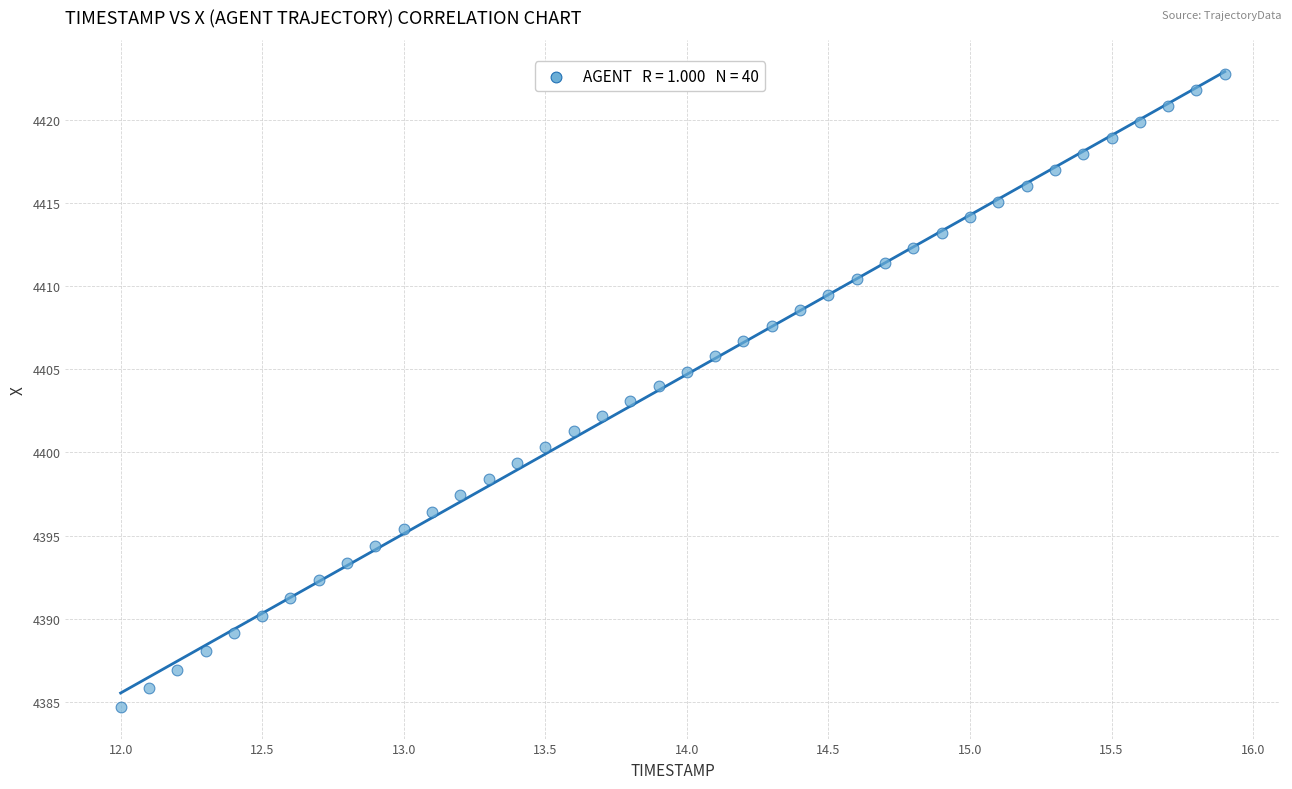

What is the range of Y values (max minus min)?

38.0